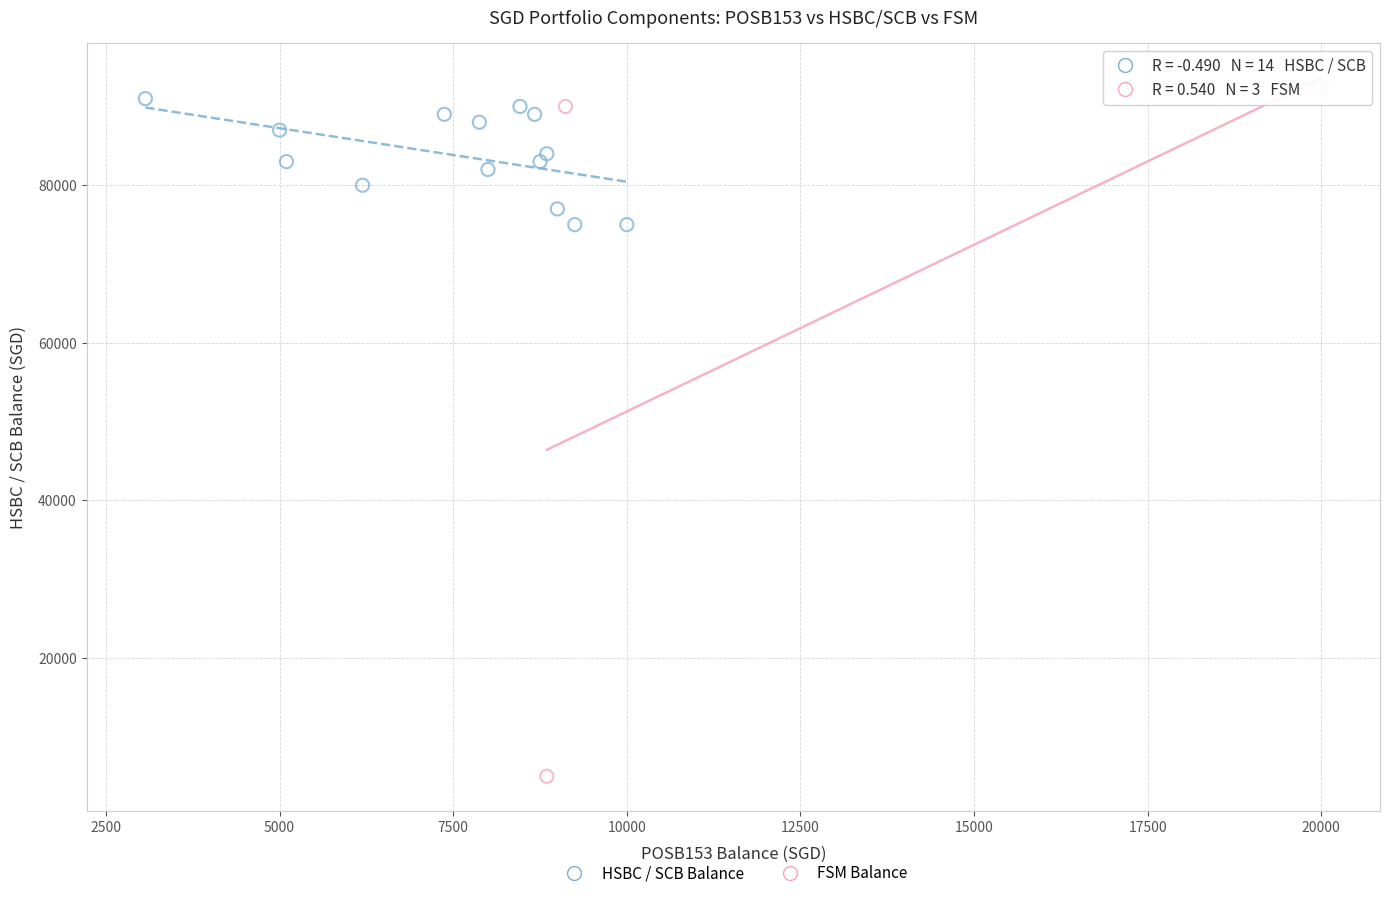

Which series has the widest spread of Y values?

FSM Balance